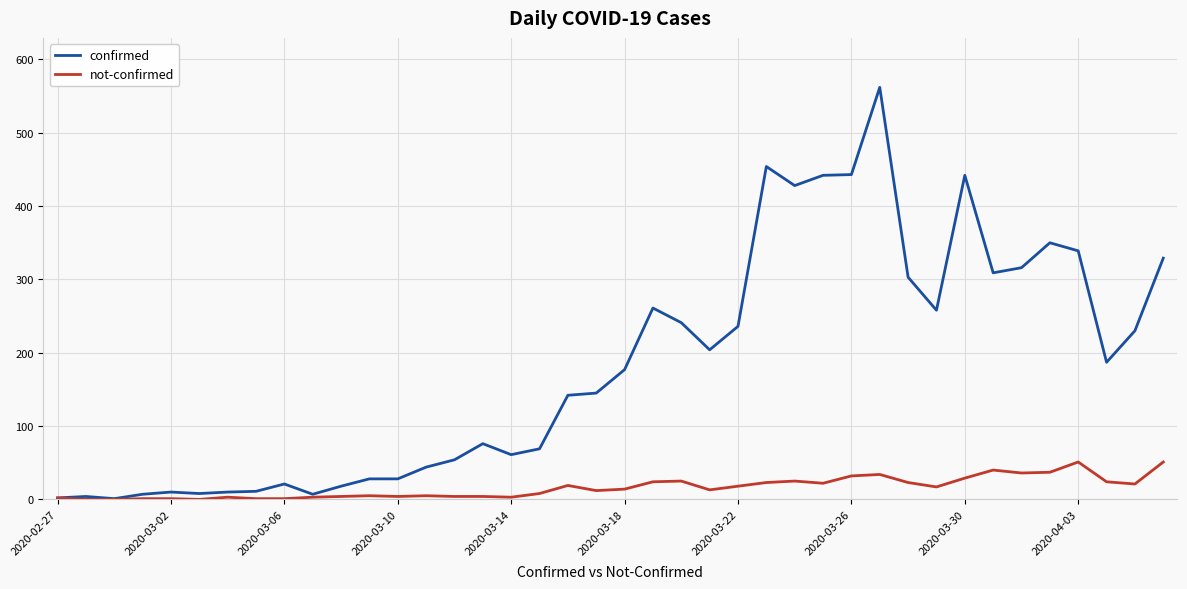

Which series has the widest spread of values?

confirmed